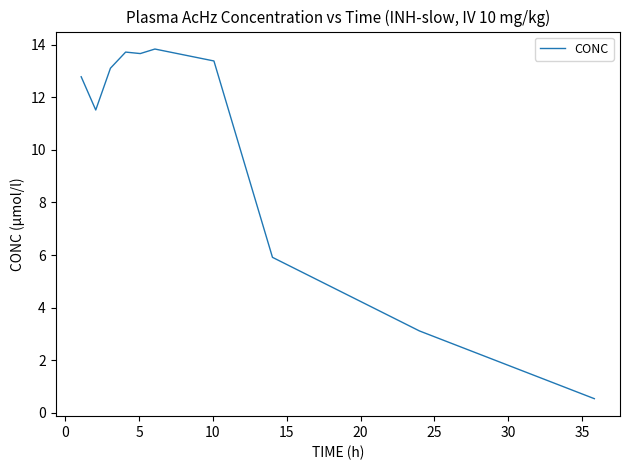

What is the difference between the maximum and minimum values?

13.3